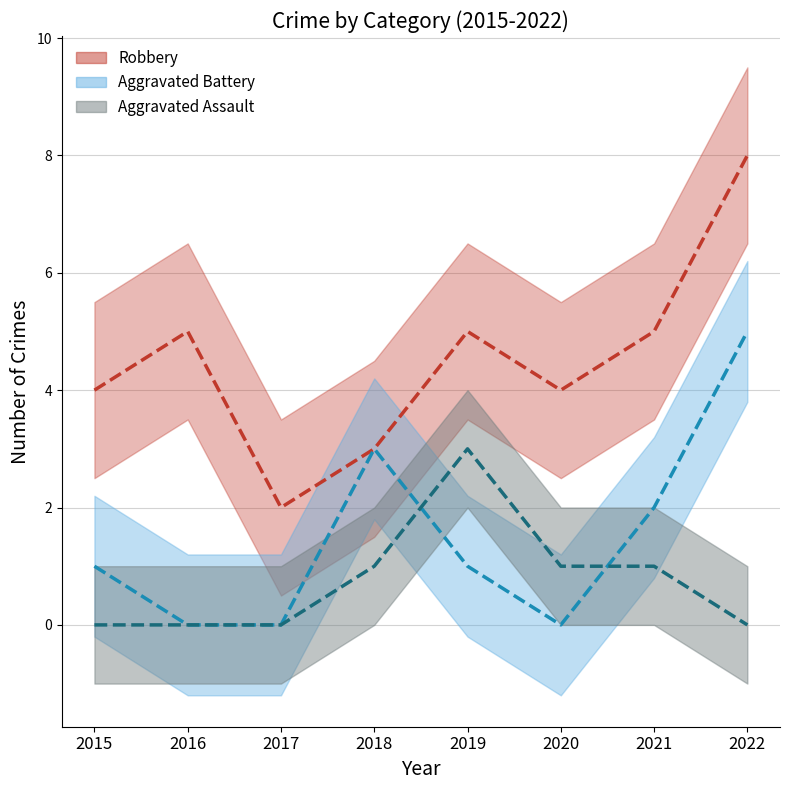

Reading right to left, what are all the values shown in this chart?

Robbery: 2022=8	2021=5	2020=4	2019=5	2018=3	2017=2	2016=5	2015=4
Aggravated Battery: 2022=5	2021=2	2020=0	2019=1	2018=3	2017=0	2016=0	2015=1
Aggravated Assault: 2022=0	2021=1	2020=1	2019=3	2018=1	2017=0	2016=0	2015=0